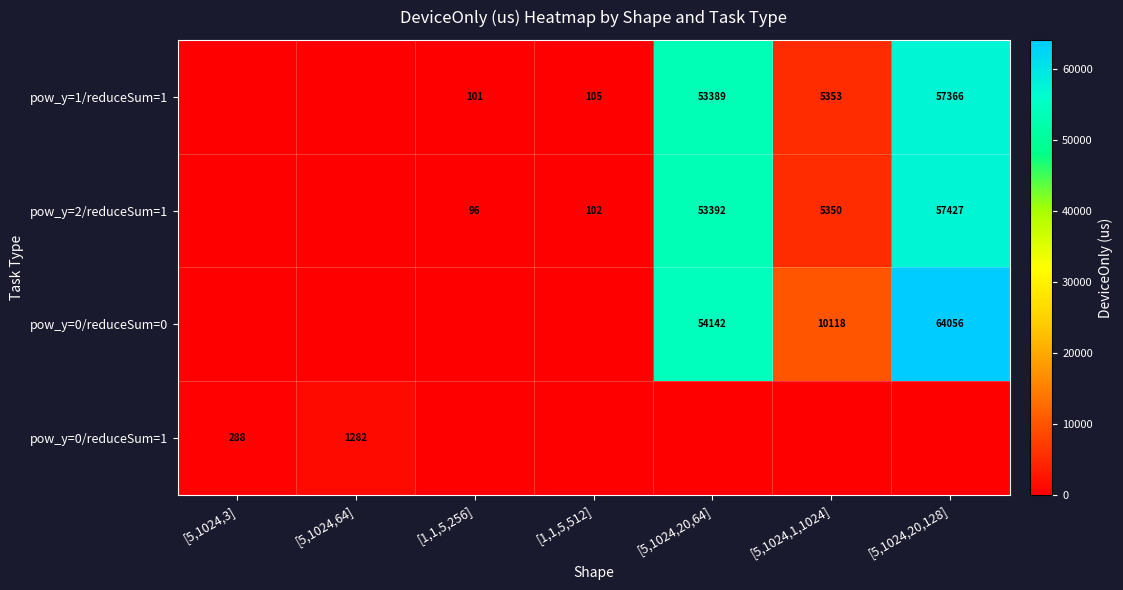

What is the difference between the highest and lowest values at [1,1,5,512]?

105.3